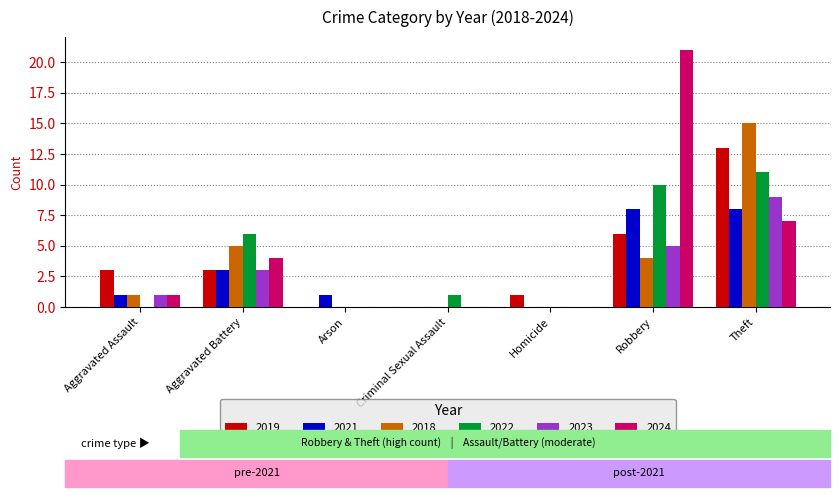

What is the sum of the 2021 values at Arson and Robbery?

9